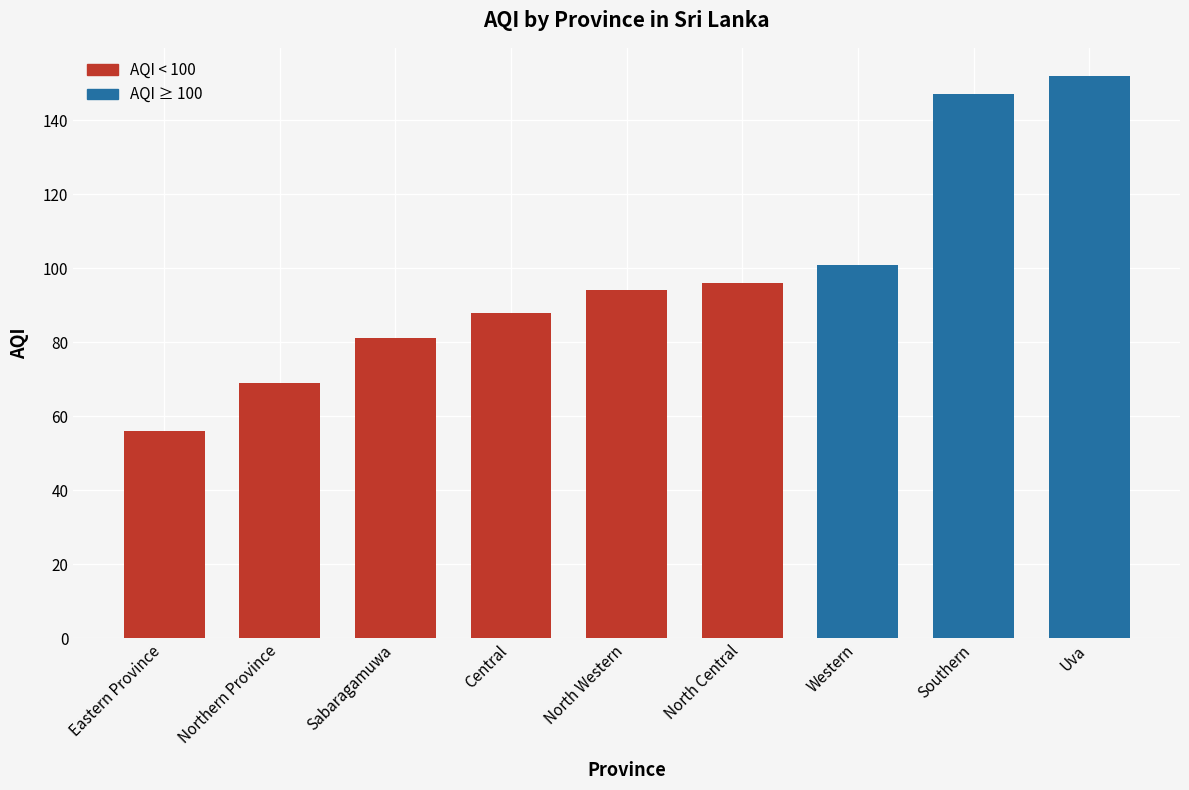

How many bars are there in total?

9